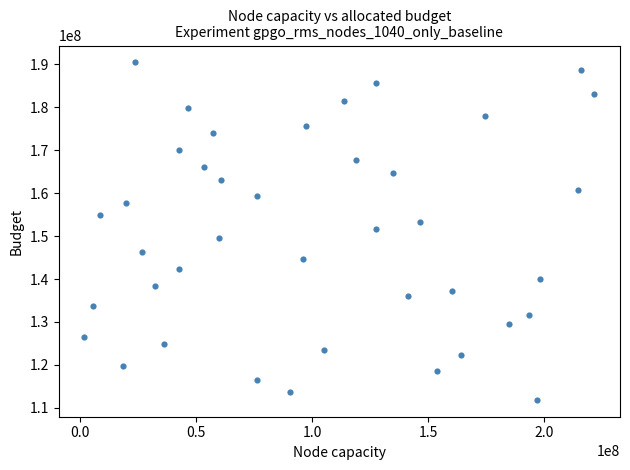

What is the range of X values (max minus min)?

220006184